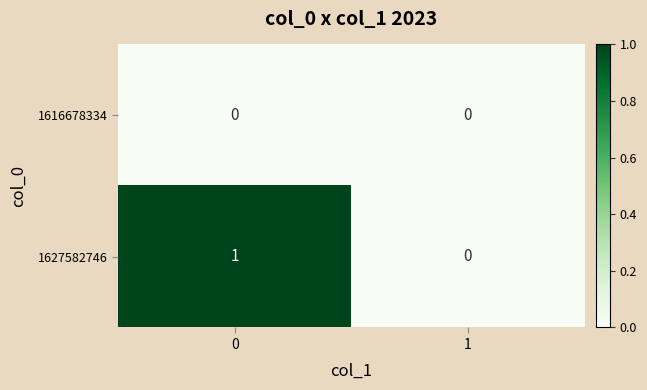

What is the maximum value shown in the chart?

1